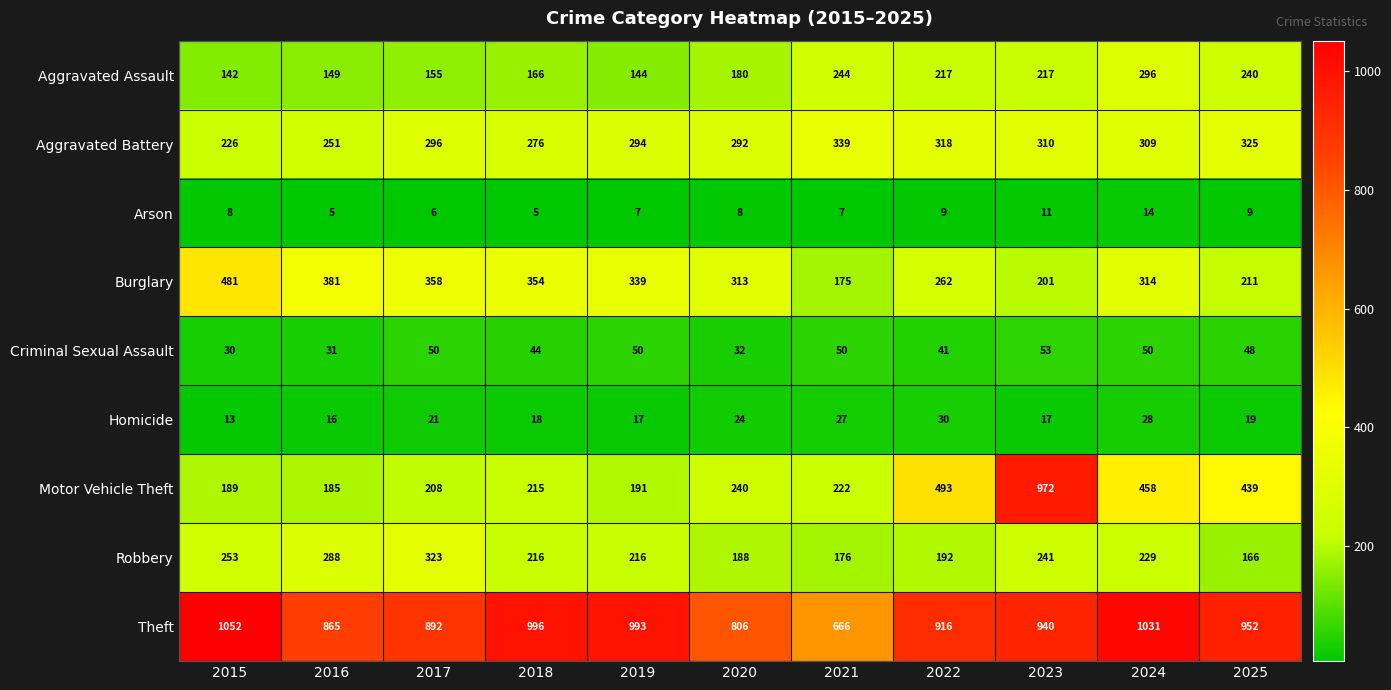

Which series has the widest spread of values?

Motor Vehicle Theft